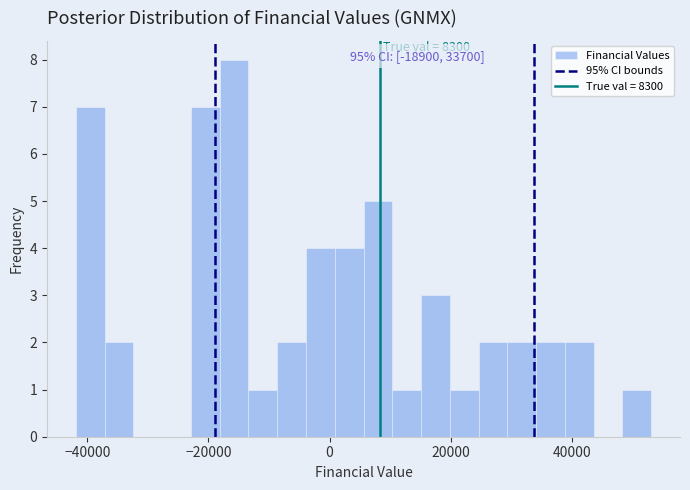

Read against the x-axis, roughly where is the centre of the tallest bar?

-16000